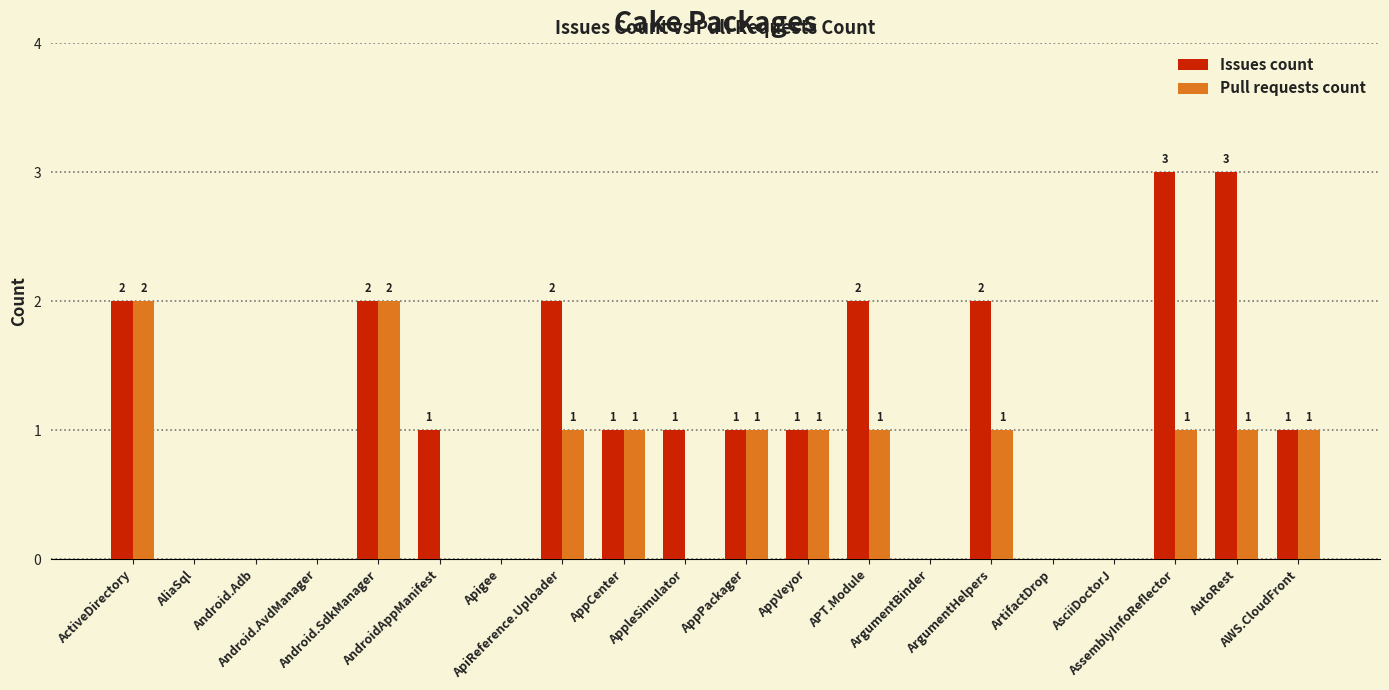

What is the sum of all Issues count values?

22